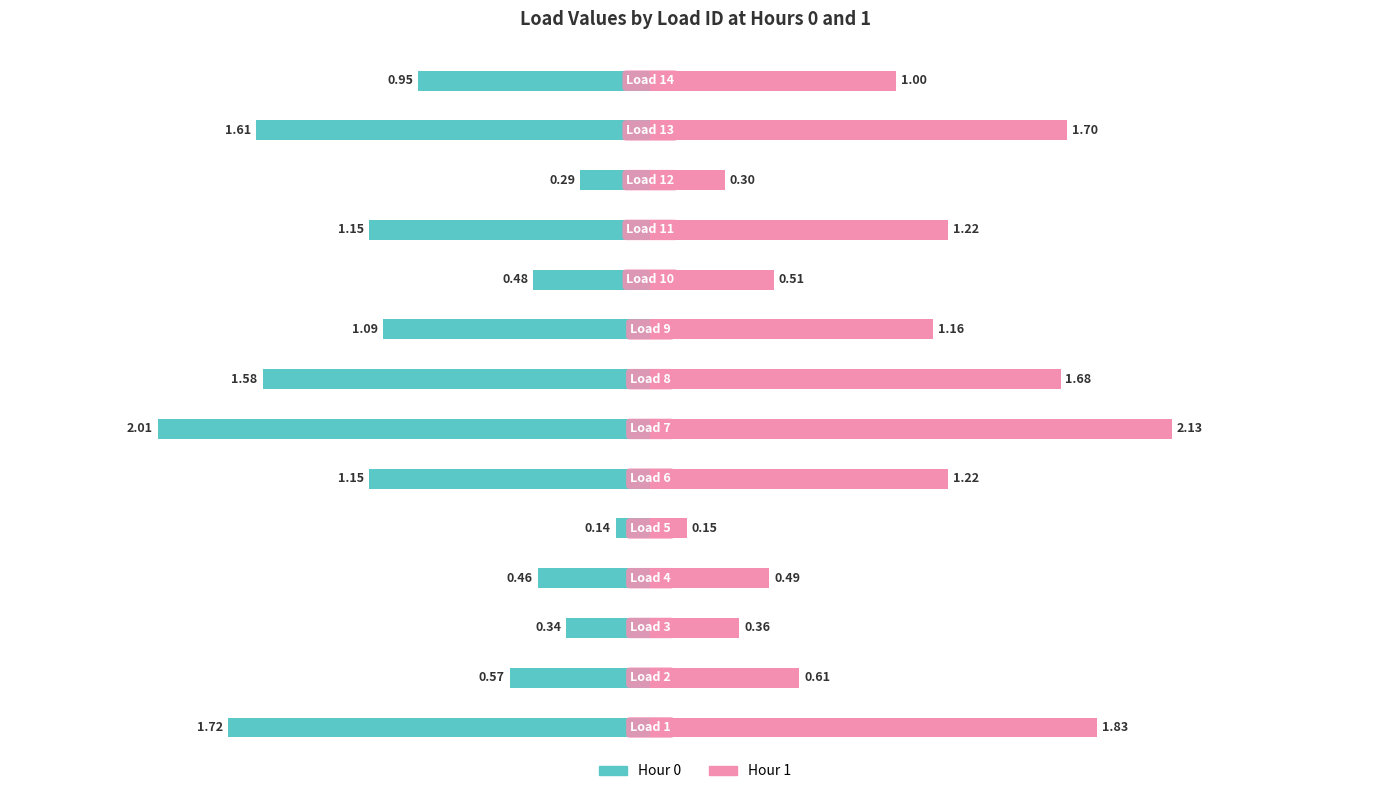

What is the maximum value for Hour 1?

2.1